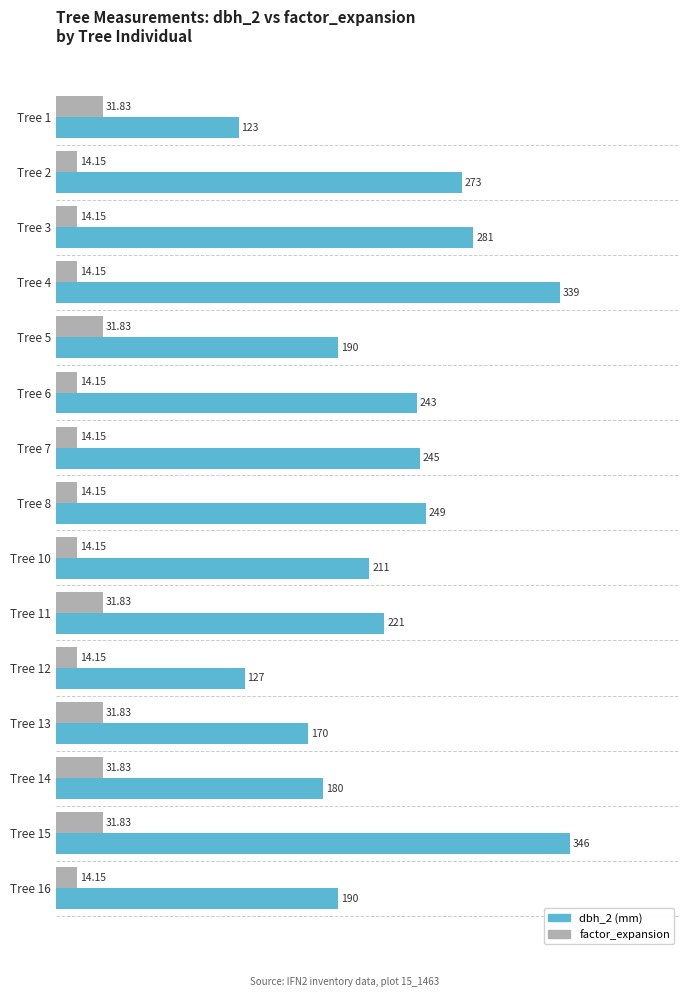

At which category is the sum across all series the highest?

Tree 15